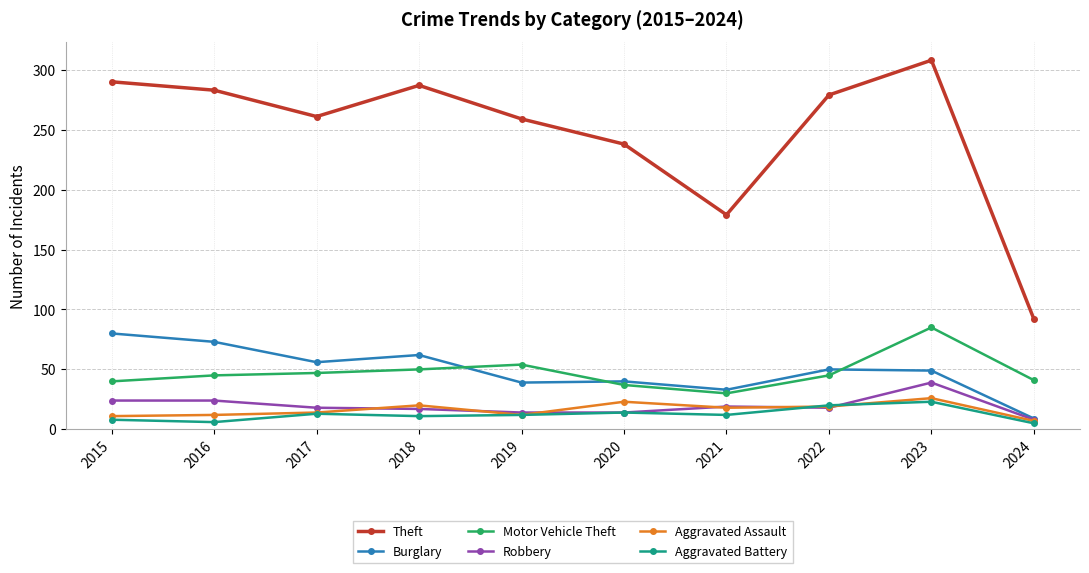

True or false: Aggravated Assault has a value of 12 at 2019.

True